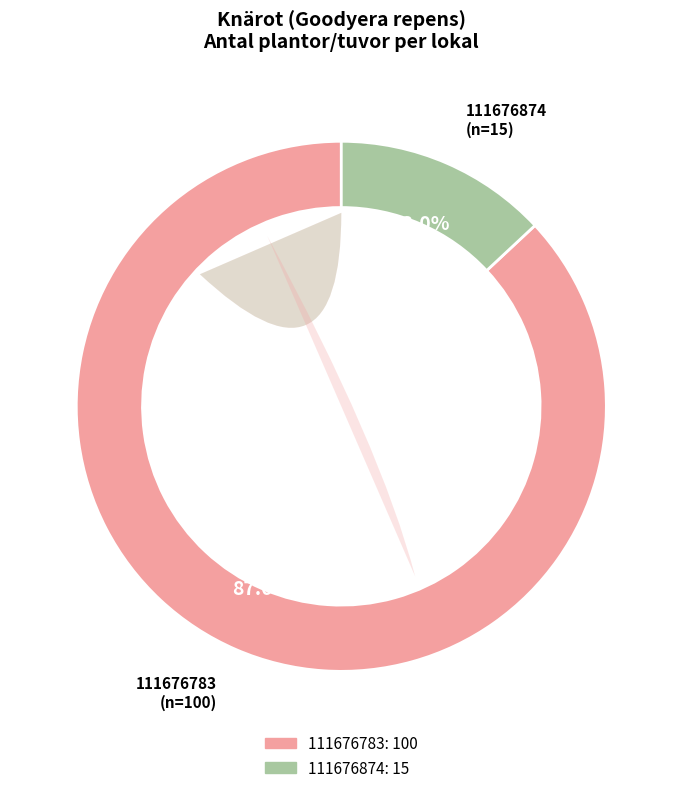

Which slice is the smallest?

111676874